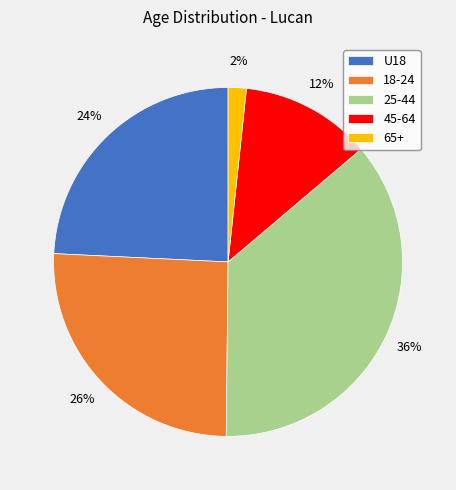

Combined, do 65+ and 18-24 account for over 50%?

No